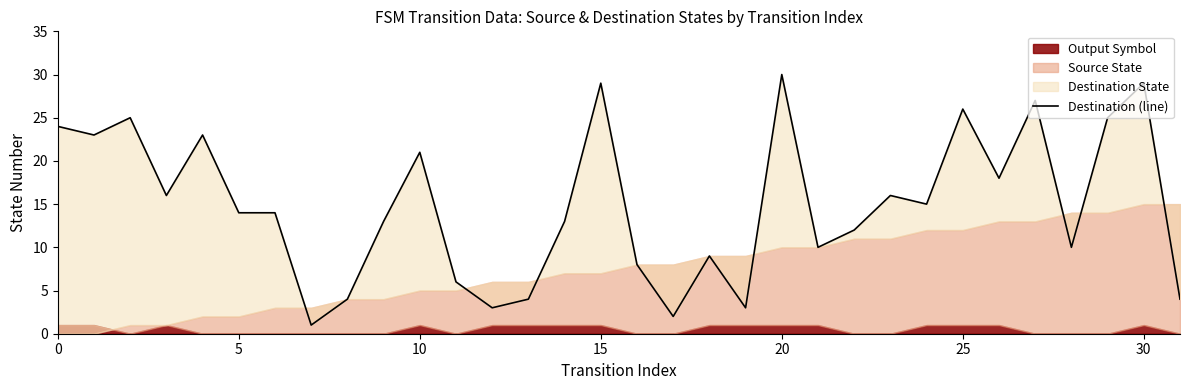

Does the chart display data point markers on the line(s)?

No